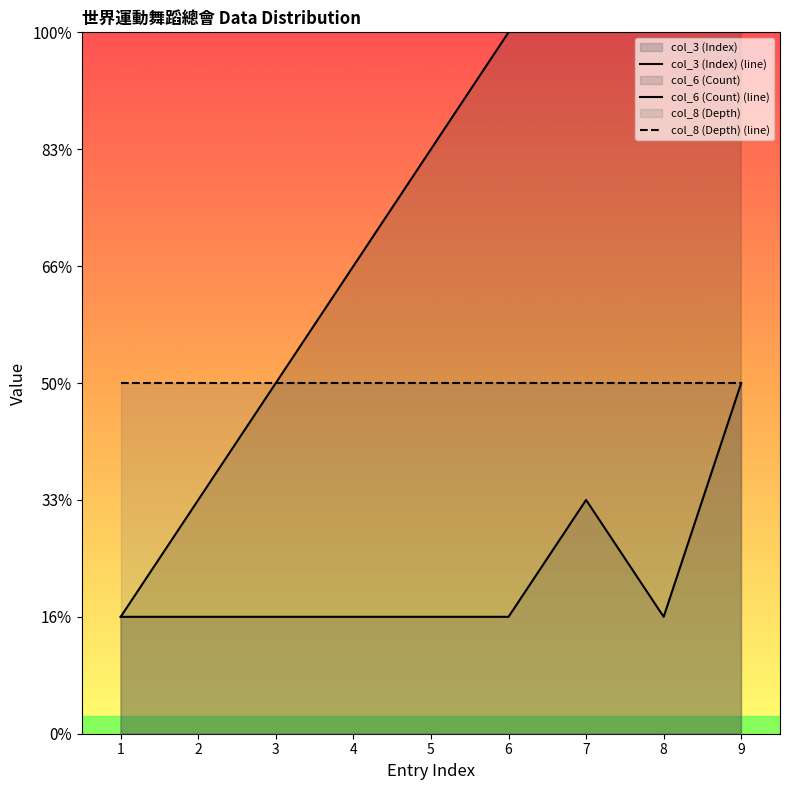

The col_6 (Count) (line) series shows 1 at 8. True or false?

False